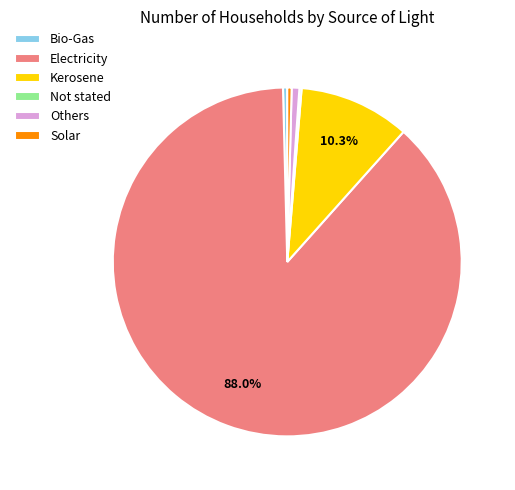

Which slice represents more than half of the pie?

Electricity